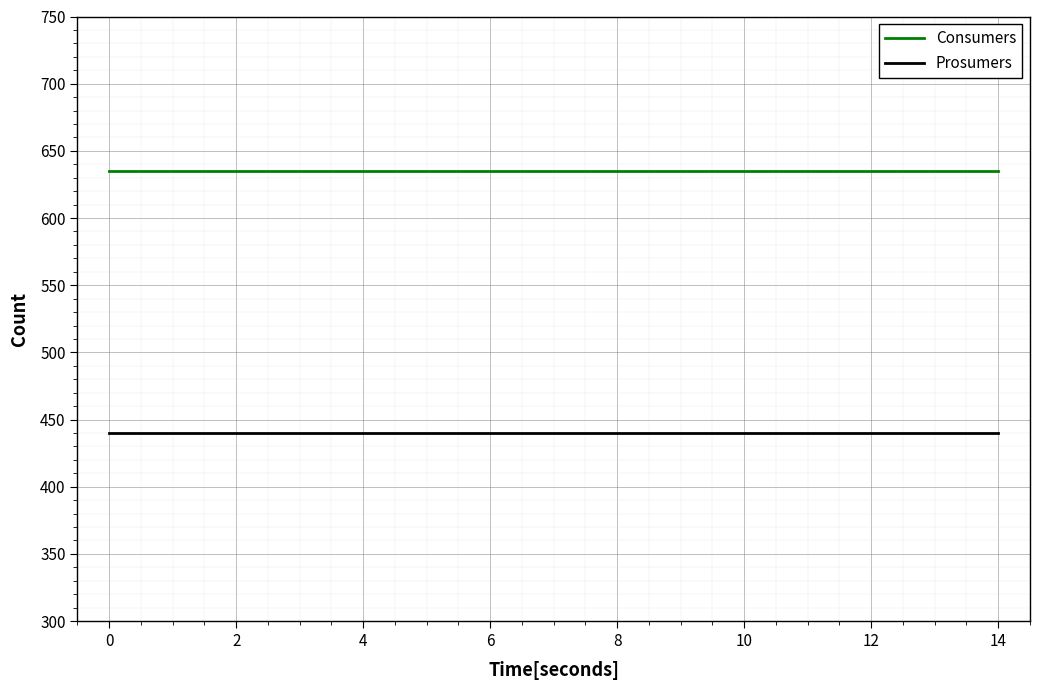

List the series in order of their overall mean, lowest first.

Prosumers, Consumers